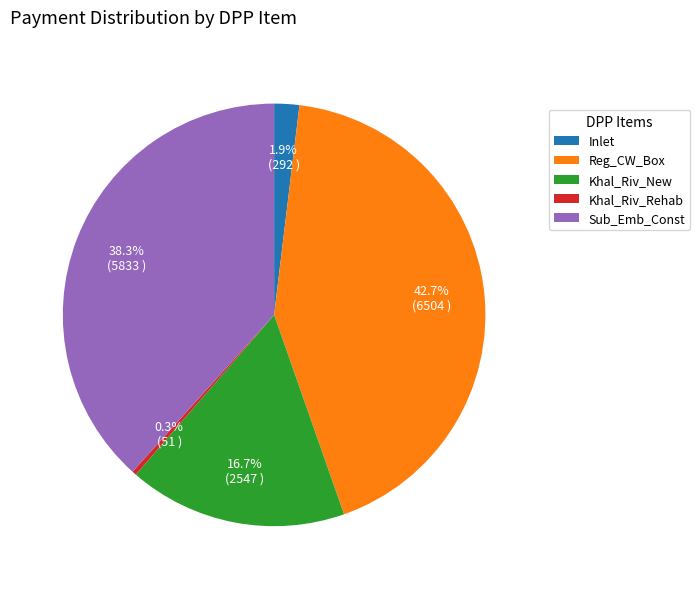

To the nearest percent, what portion does Khal_Riv_New represent?

17%